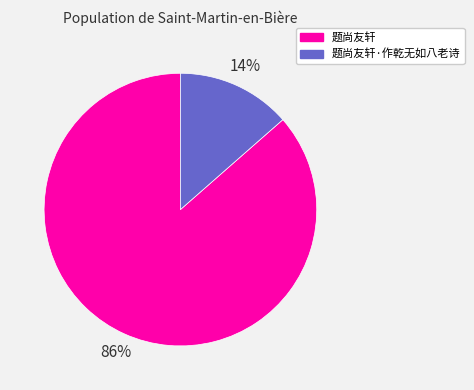

Count the number of slices in the pie.

2